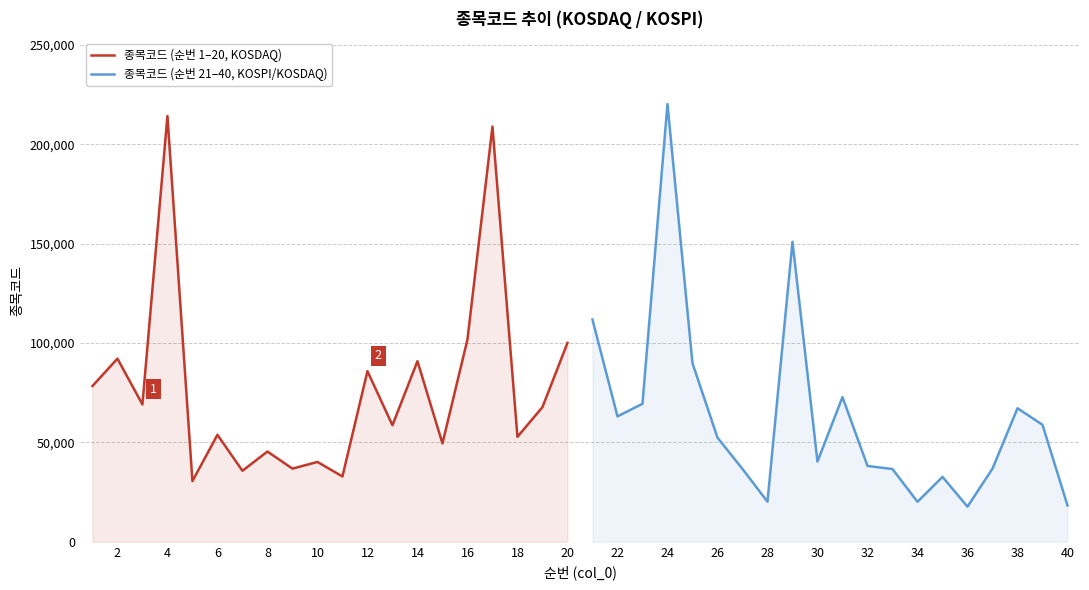

Which series has the largest range (max minus min)?

종목코드 (순번 21–40, KOSPI/KOSDAQ)